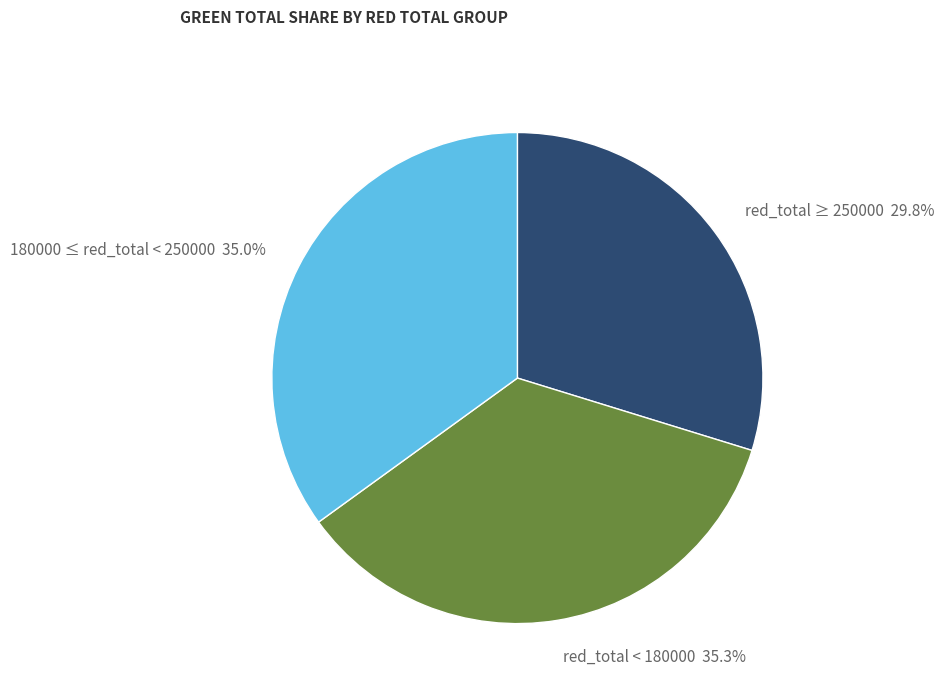

What is the ratio of the value at red_total ≥ 250000 29.8% to the value at red_total < 180000 35.3%?

0.8